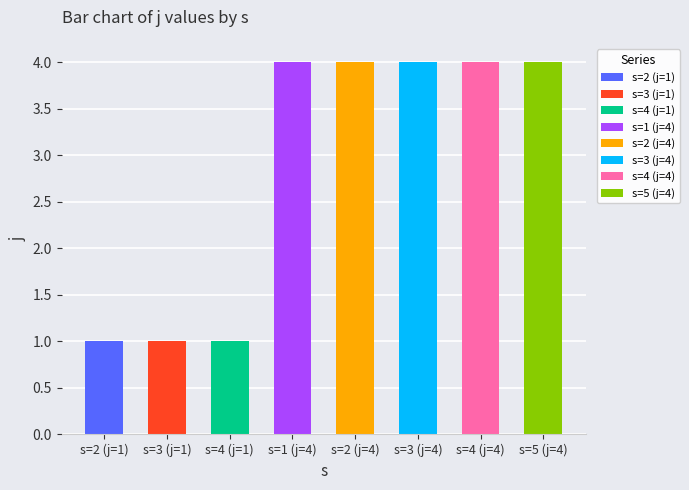

What is the label of the 1st bar from the right?

s=5 (j=4)